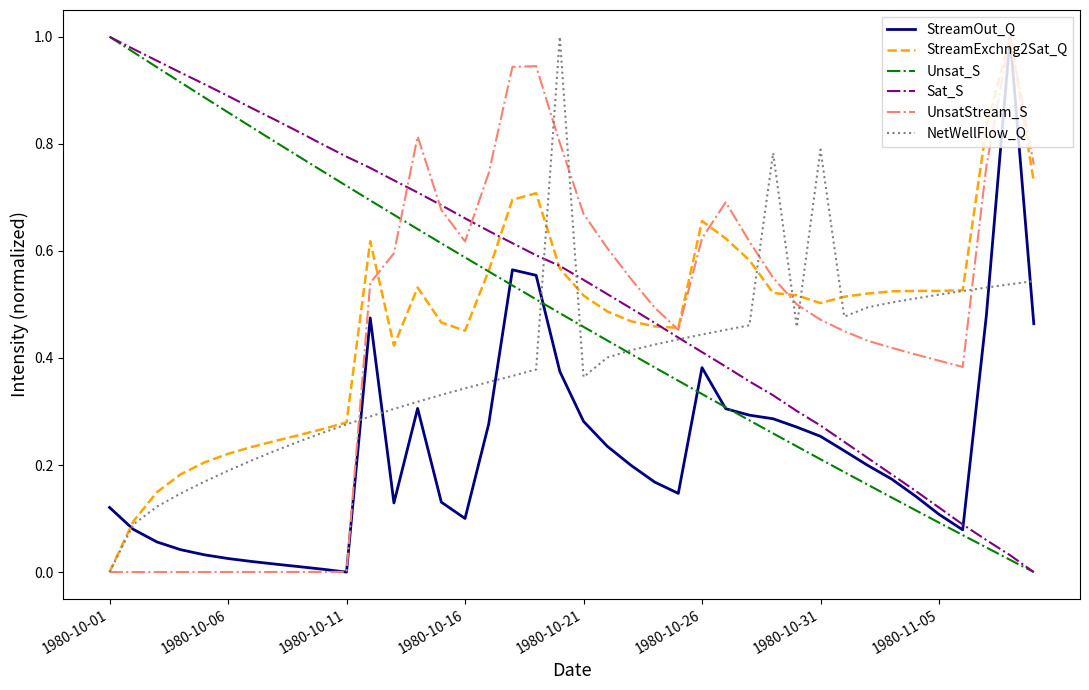

Is this an area chart (filled region under the line)?

No